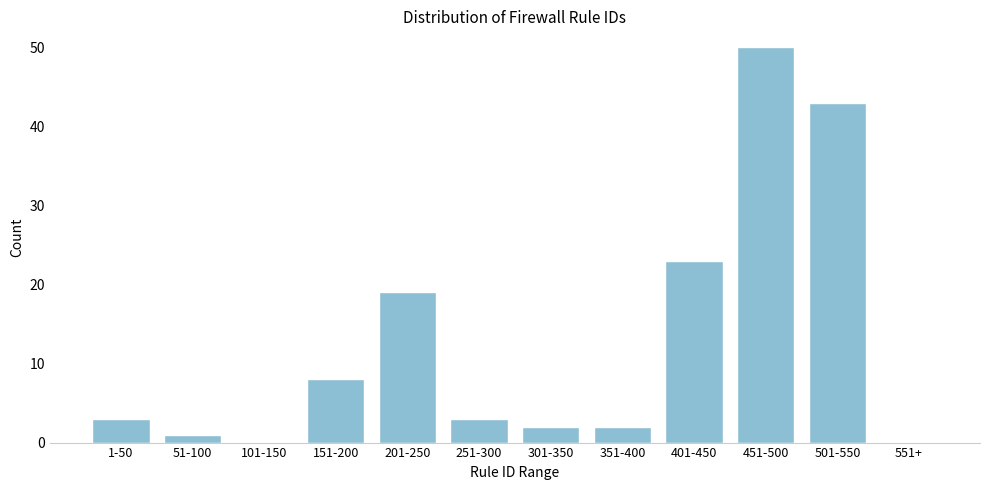

Reading right to left, extract all data points from this chart.

551+=0	501-550=43	451-500=50	401-450=23	351-400=2	301-350=2	251-300=3	201-250=19	151-200=8	101-150=0	51-100=1	1-50=3